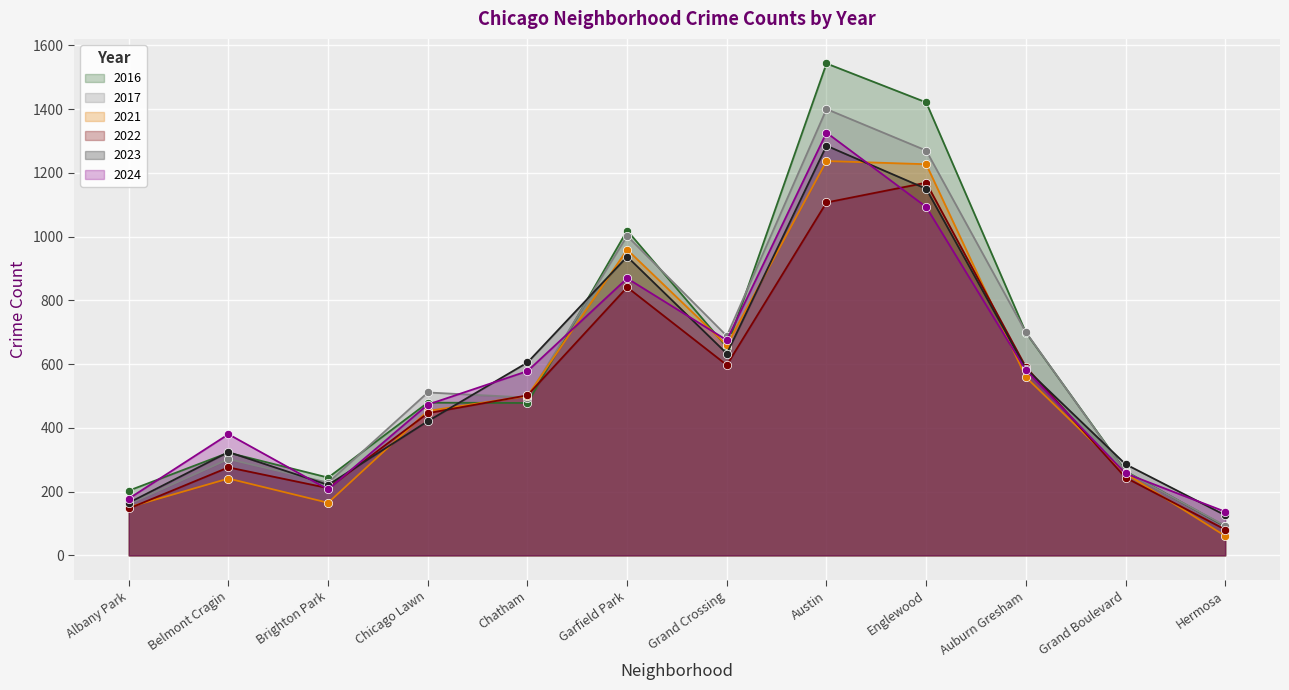

At which label does 2024 first exceed 578?

Garfield Park